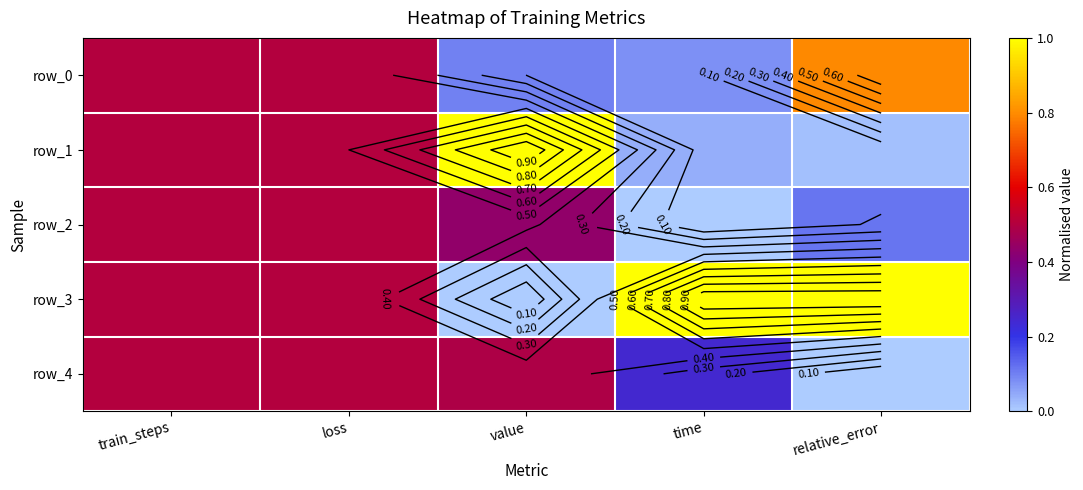

Rank the categories by row_4 value from lowest to highest.

relative_error, time, value, train_steps, loss